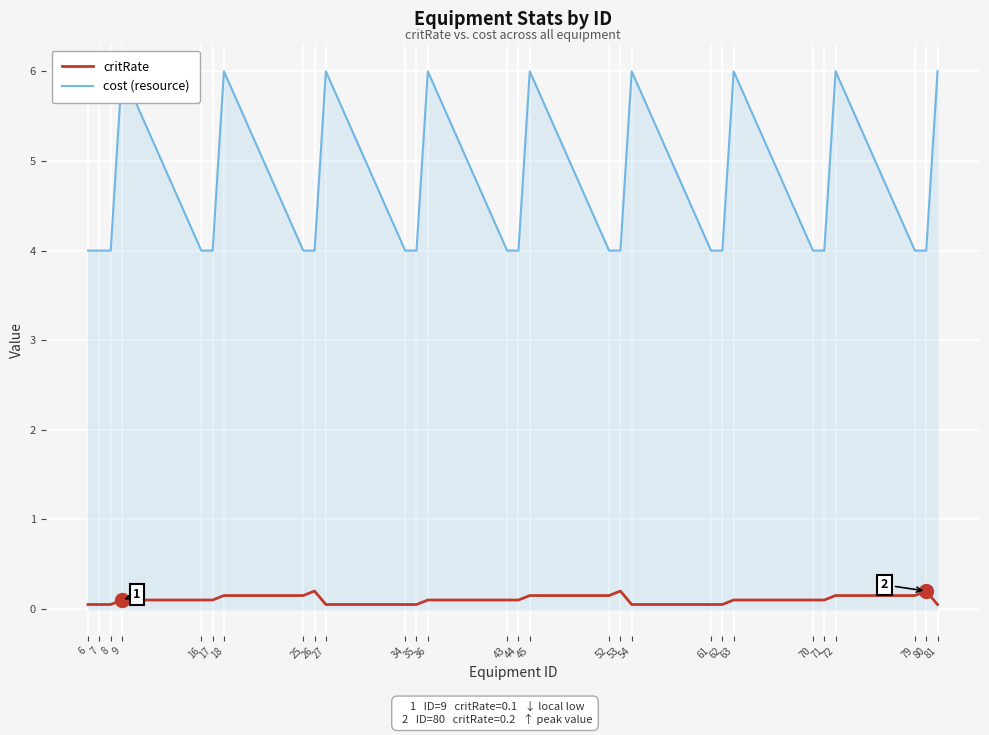

At how many categories does at least one series exceed 3?

28